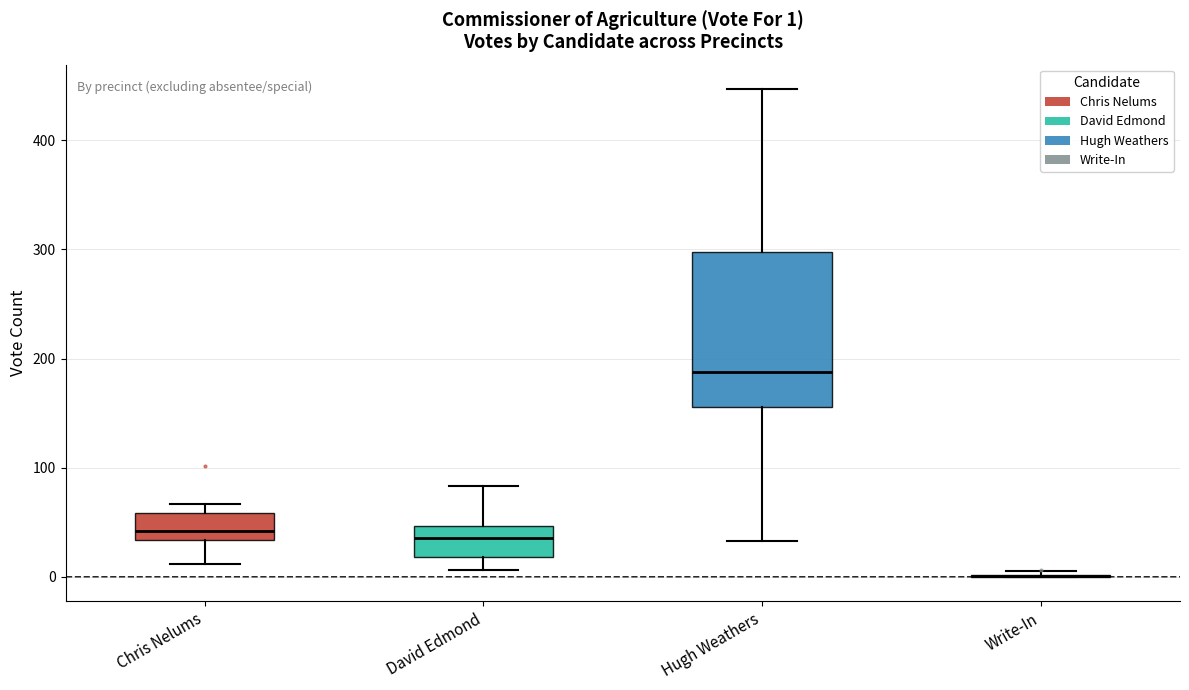

Which box is the tallest, from its lower edge to its upper edge?

Hugh Weathers